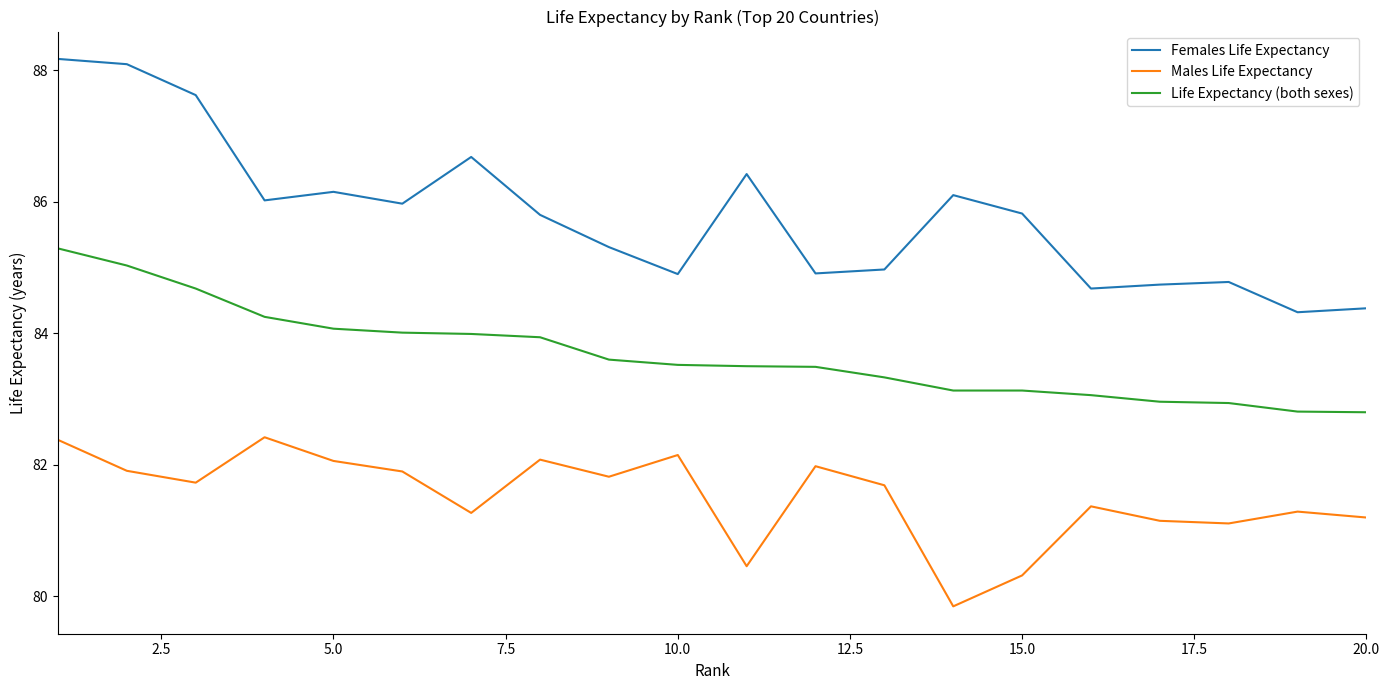

True or false: Life Expectancy (both sexes) and Females Life Expectancy cross at least once.

False